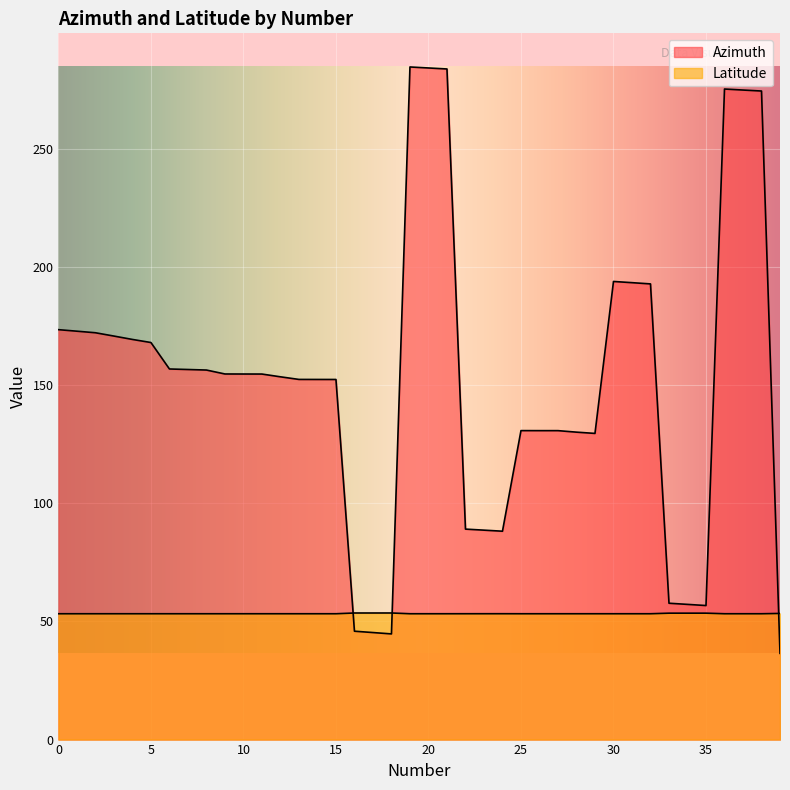

In Latitude, how many points are higher than both neighbors (excluding endpoints)?

3